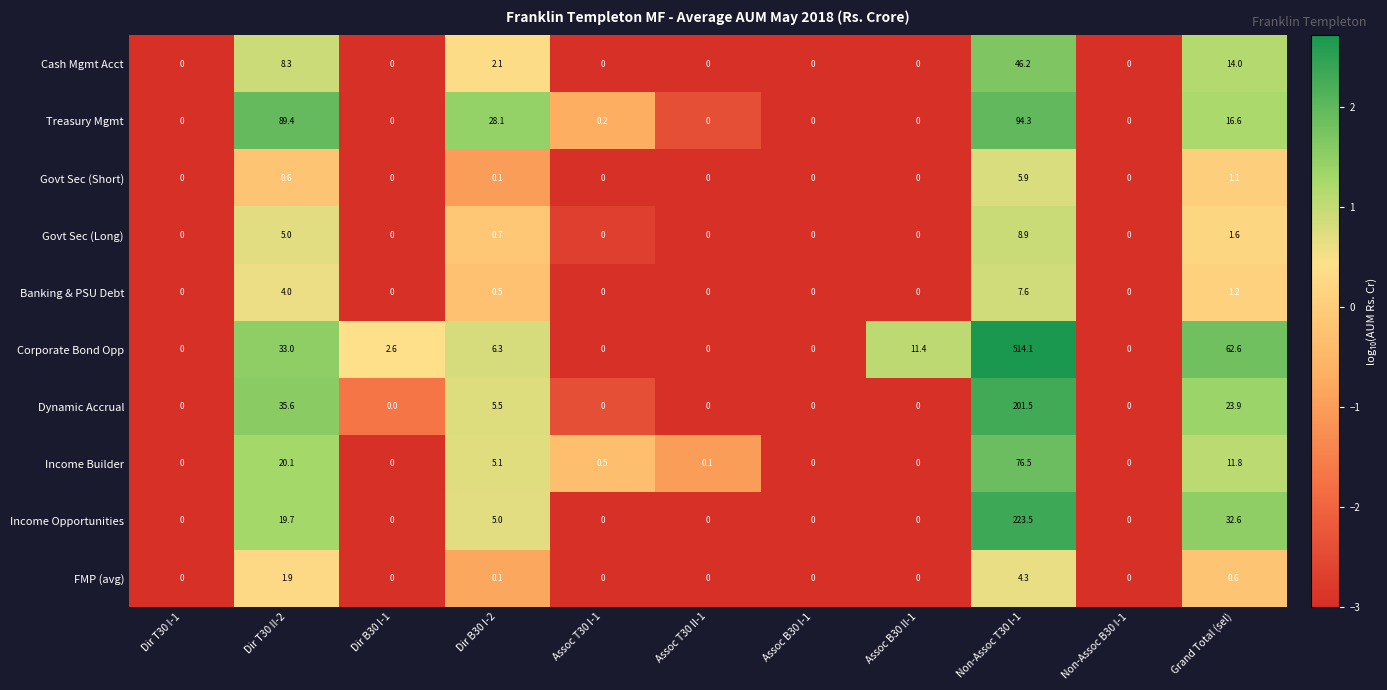

At which category is the sum across all series the highest?

Non-Assoc T30 I-1